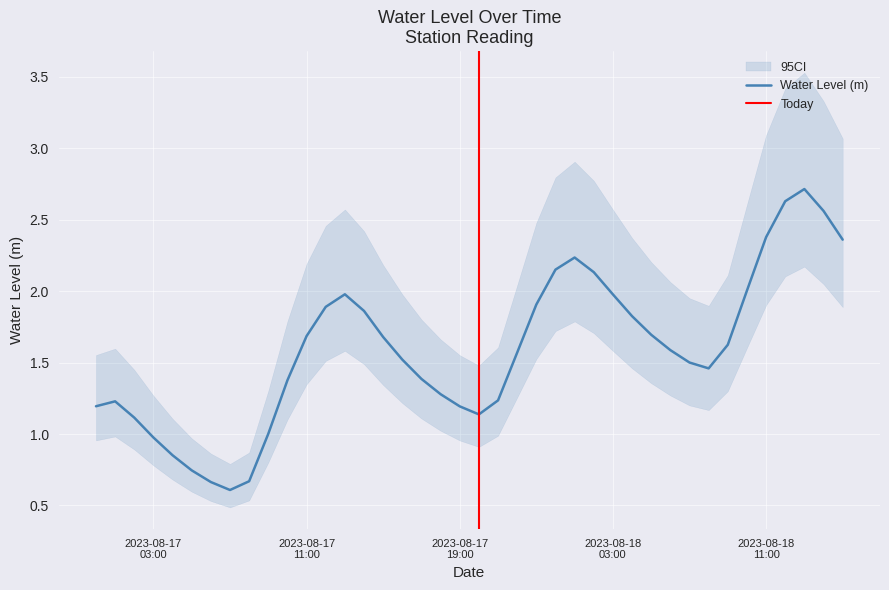

Rank the categories by value from highest to lowest.

2023-08-18 13:00:00, 2023-08-18 12:00:00, 2023-08-18 14:00:00, 2023-08-18 11:00:00, 2023-08-18 15:00:00, 2023-08-18 01:00:00, 2023-08-18 00:00:00, 2023-08-18 02:00:00, 2023-08-18 10:00:00, 2023-08-17 13:00:00, 2023-08-18 03:00:00, 2023-08-17 23:00:00, 2023-08-17 12:00:00, 2023-08-17 14:00:00, 2023-08-18 04:00:00, 2023-08-18 05:00:00, 2023-08-17 11:00:00, 2023-08-17 15:00:00, 2023-08-18 09:00:00, 2023-08-18 06:00:00, 2023-08-17 22:00:00, 2023-08-17 16:00:00, 2023-08-18 07:00:00, 2023-08-18 08:00:00, 2023-08-17 17:00:00, 2023-08-17 10:00:00, 2023-08-17 18:00:00, 2023-08-17 21:00:00, 2023-08-17 01:00:00, 2023-08-17 00:00:00, 2023-08-17 19:00:00, 2023-08-17 20:00:00, 2023-08-17 02:00:00, 2023-08-17 09:00:00, 2023-08-17 03:00:00, 2023-08-17 04:00:00, 2023-08-17 05:00:00, 2023-08-17 08:00:00, 2023-08-17 06:00:00, 2023-08-17 07:00:00